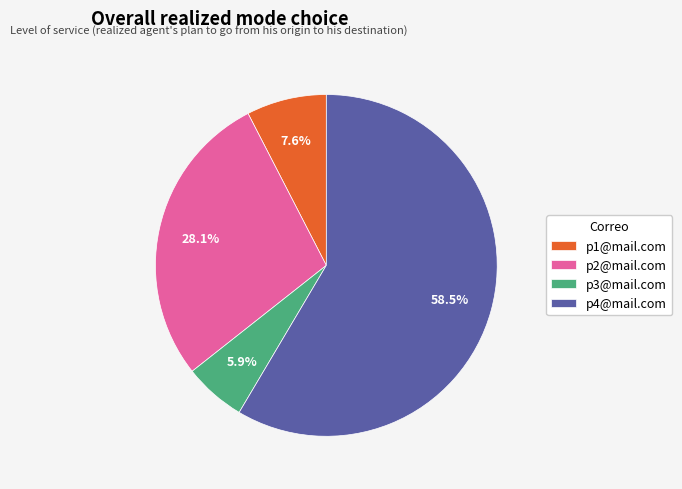

What is the largest slice in the pie chart?

p4@mail.com